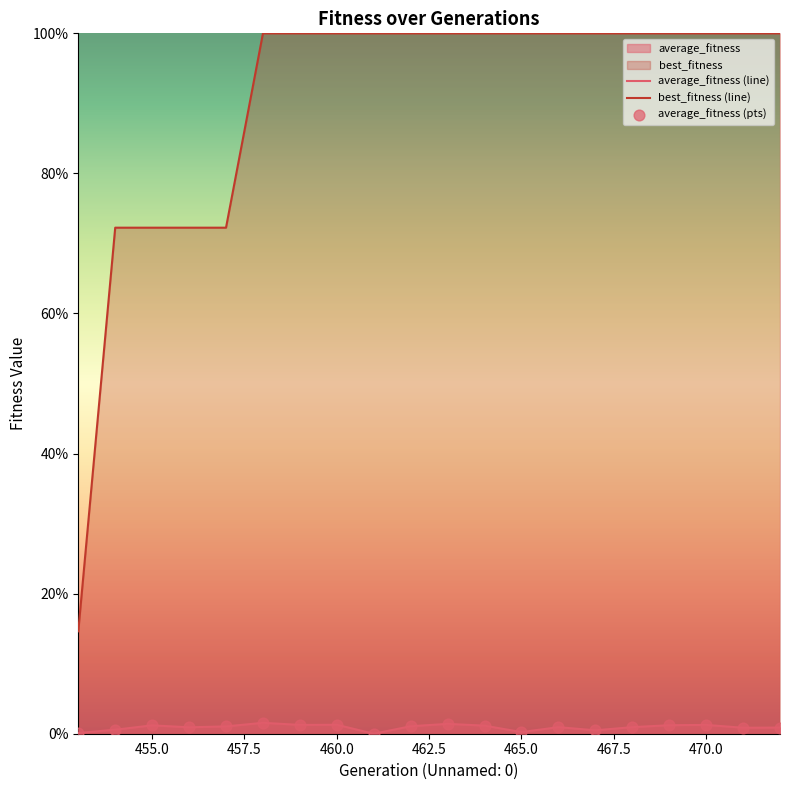

Which series contains the lowest Y value?

average_fitness